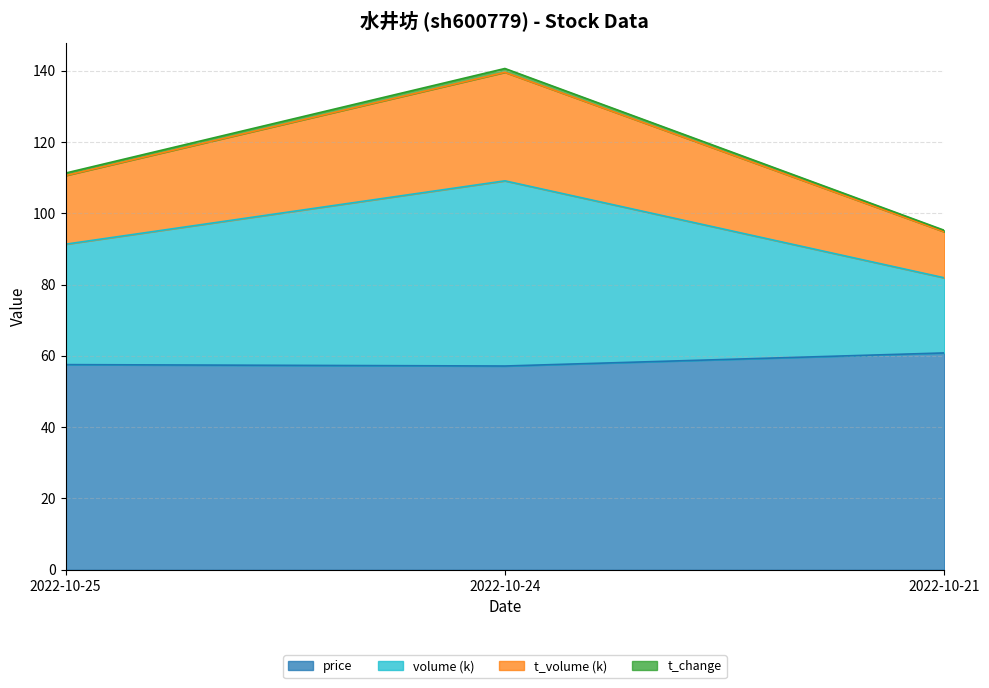

True or false: price has a value of 18.7 at 2022-10-25.

False